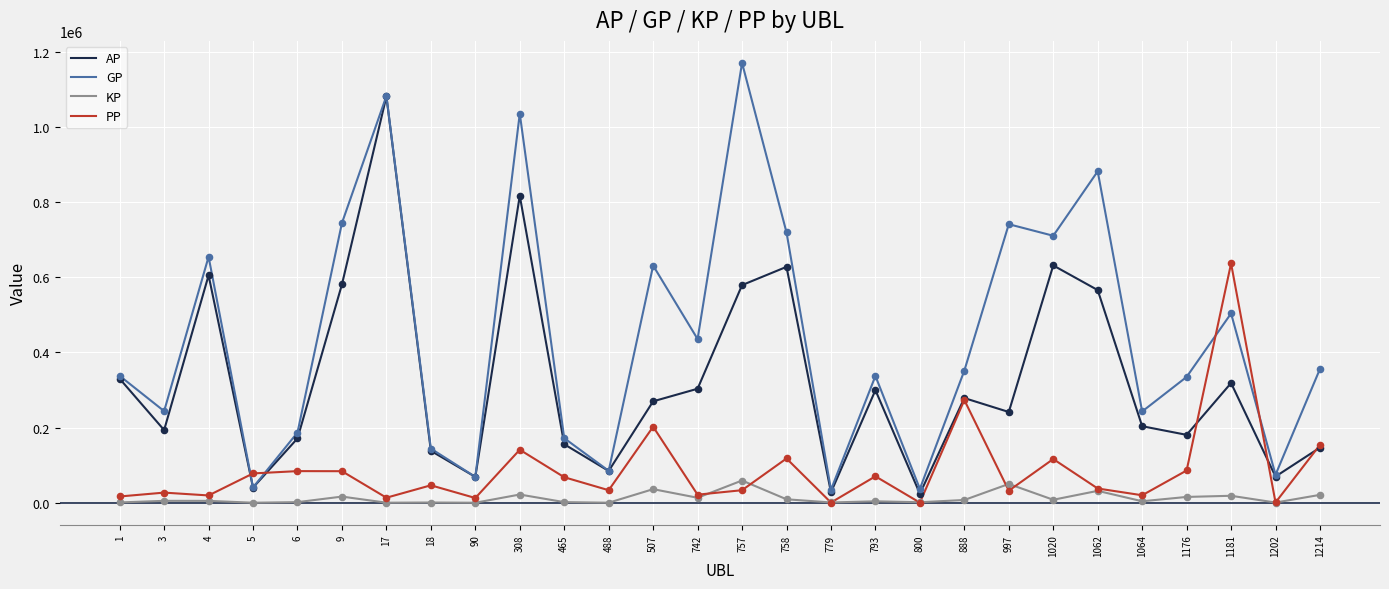

Is the value of AP at 779 greater than the value of KP at 3?

Yes